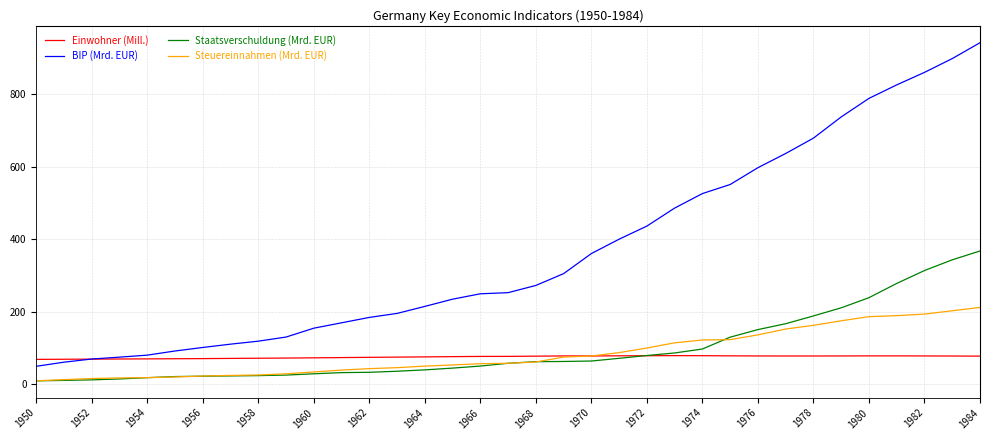

Which series ends up on top after the final intersection of Steuereinnahmen (Mrd. EUR) and Einwohner (Mill.)?

Steuereinnahmen (Mrd. EUR)